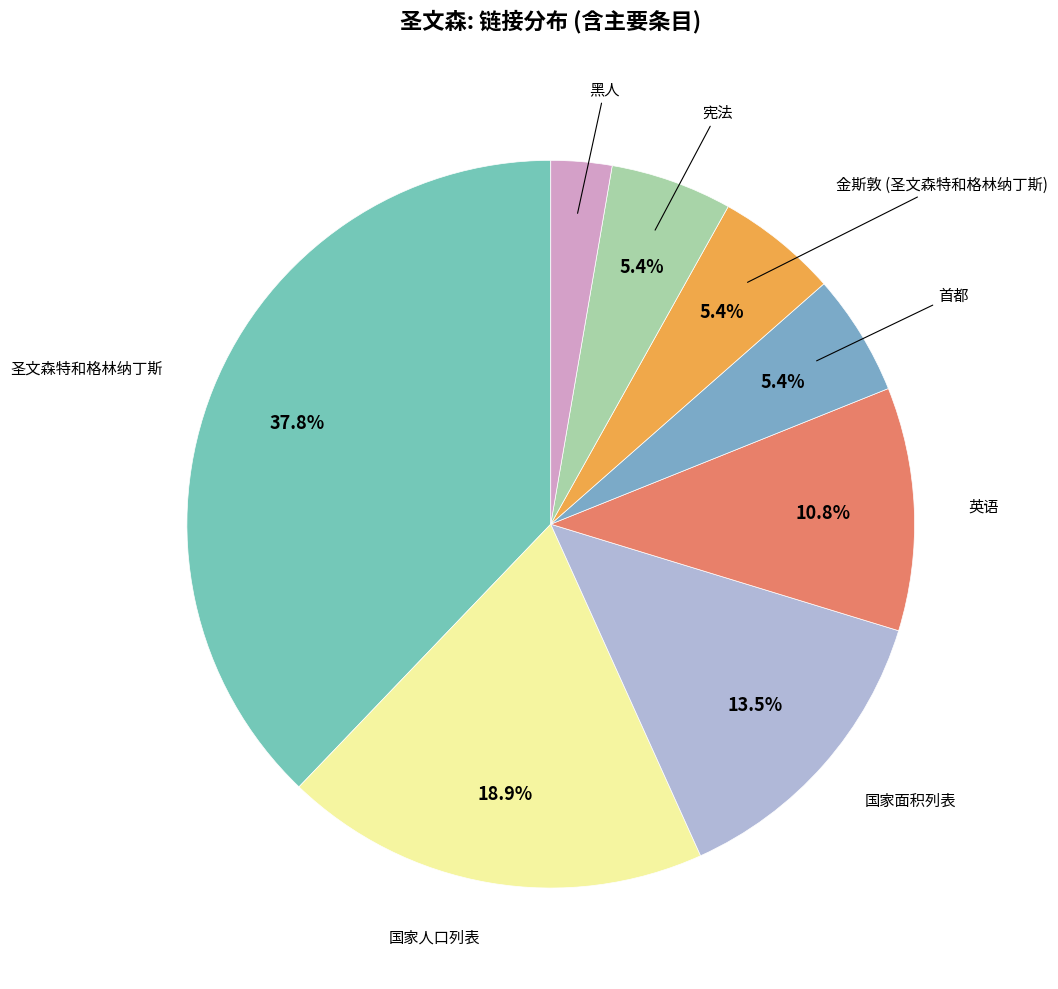

What is the largest slice in the pie chart?

圣文森特和格林纳丁斯